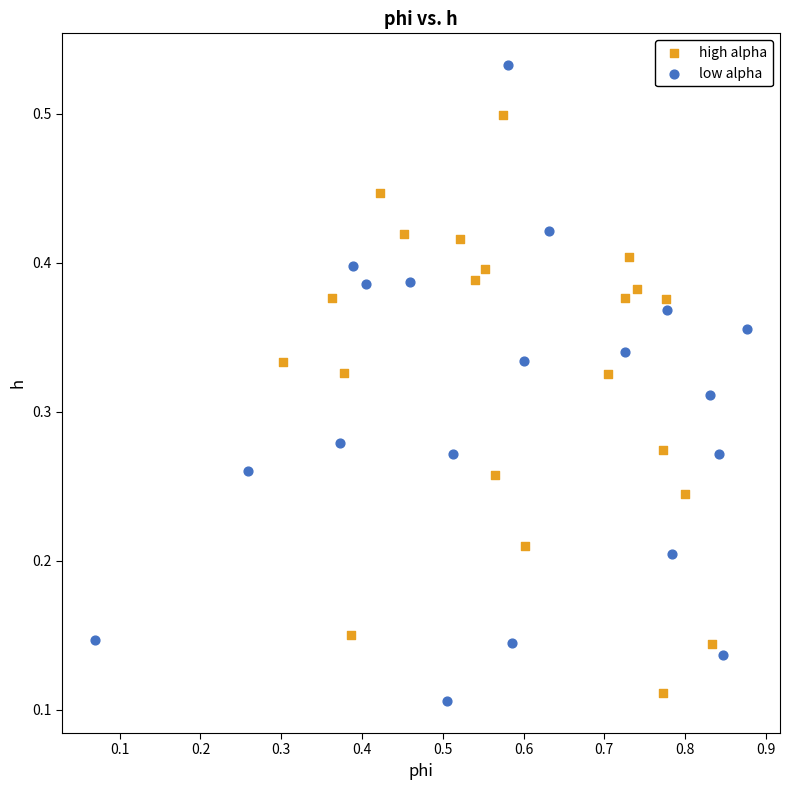

Which series has the largest Y range (max minus min)?

low alpha